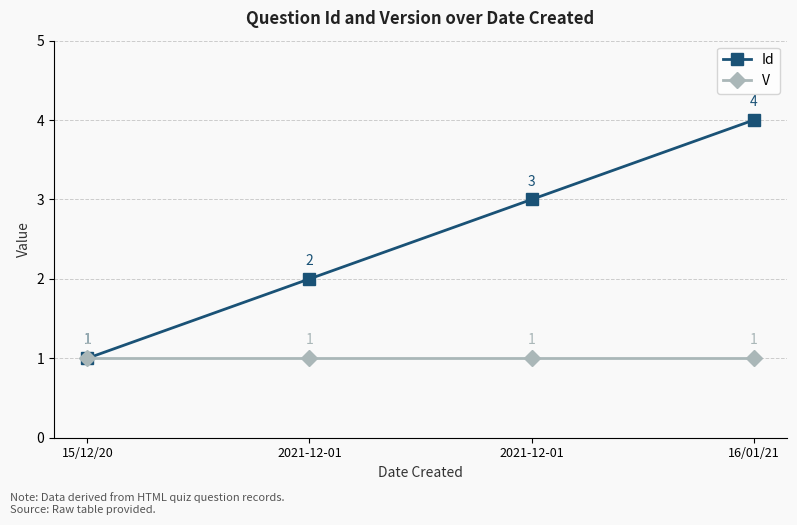

What is the label of the 2nd point from the right?

2021-12-01